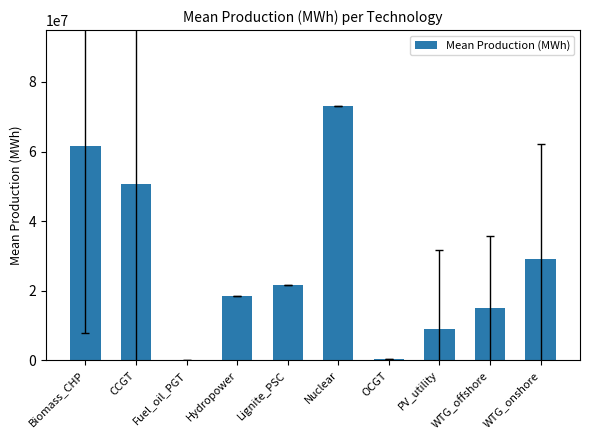

What is the approximate value at Nuclear?

73011265.3